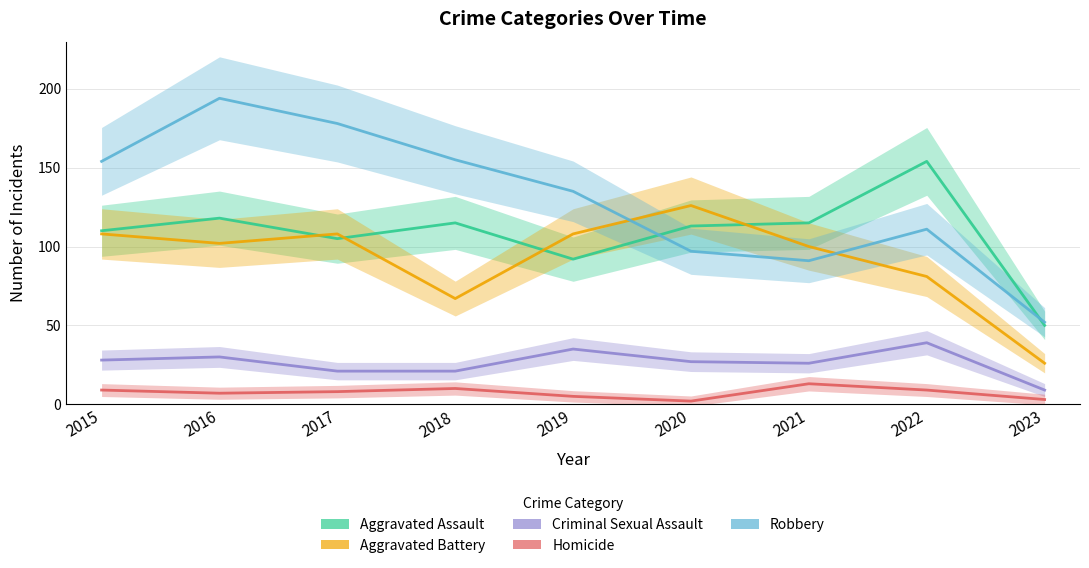

How many values in the Robbery series are below 135?

4